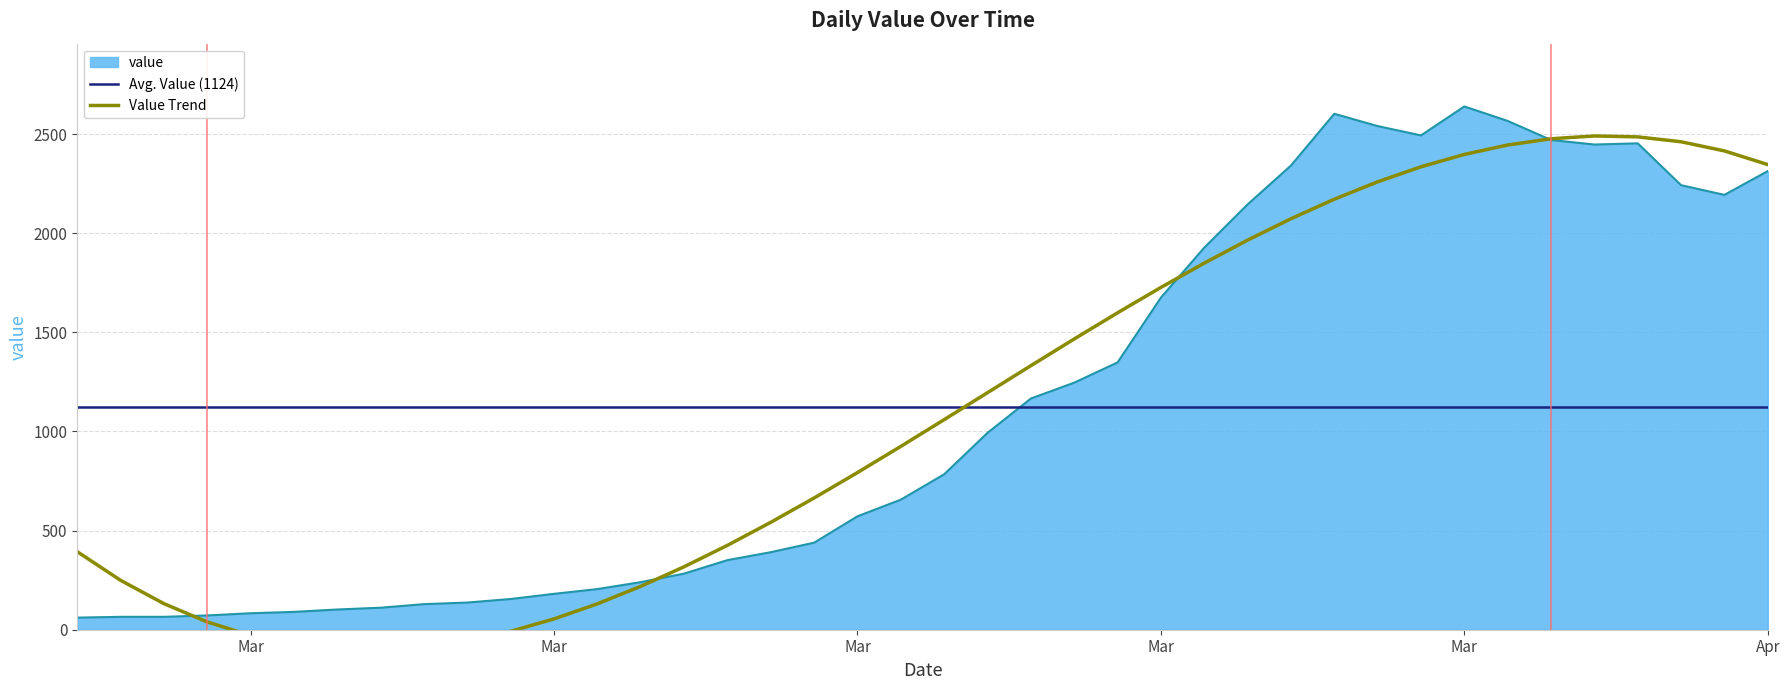

True or false: the data has more than 1 interior local peaks.

True